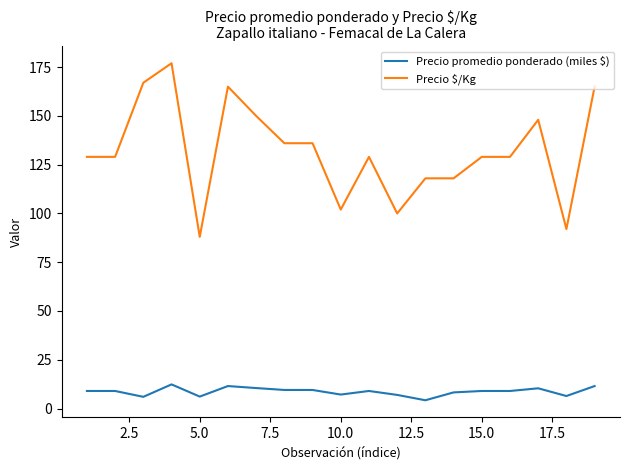

True or false: Precio promedio ponderado (miles $) and Precio $/Kg intersect in this chart.

False